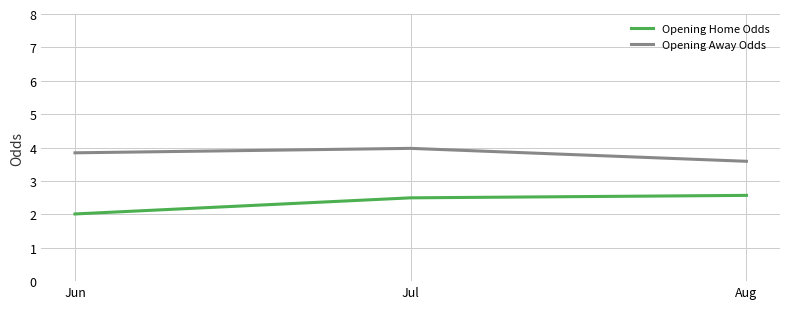

The value of Opening Away Odds at Jun is 5.9. True or false?

False